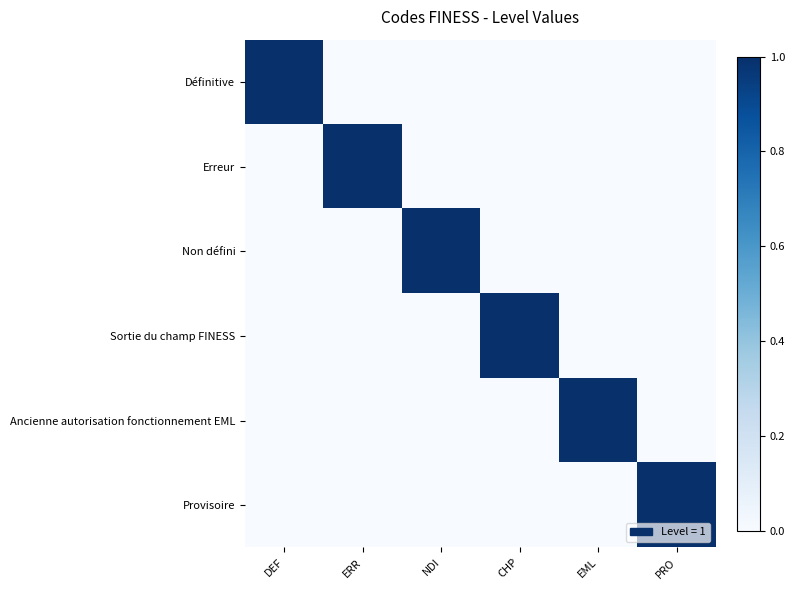

Rank the series at PRO from highest to lowest value.

Provisoire, Définitive, Erreur, Non défini, Sortie du champ FINESS, Ancienne autorisation fonctionnement EML